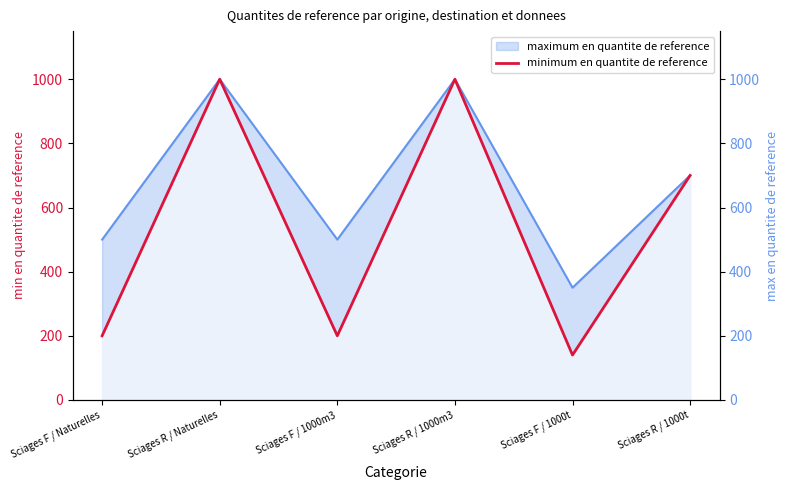

At which category does the chart reach its minimum across all series?

Sciages F / 1000t